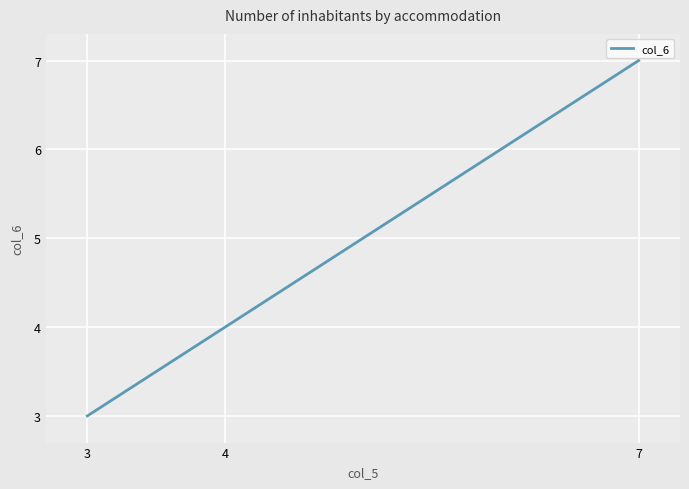

What is the greatest value displayed?

7.0